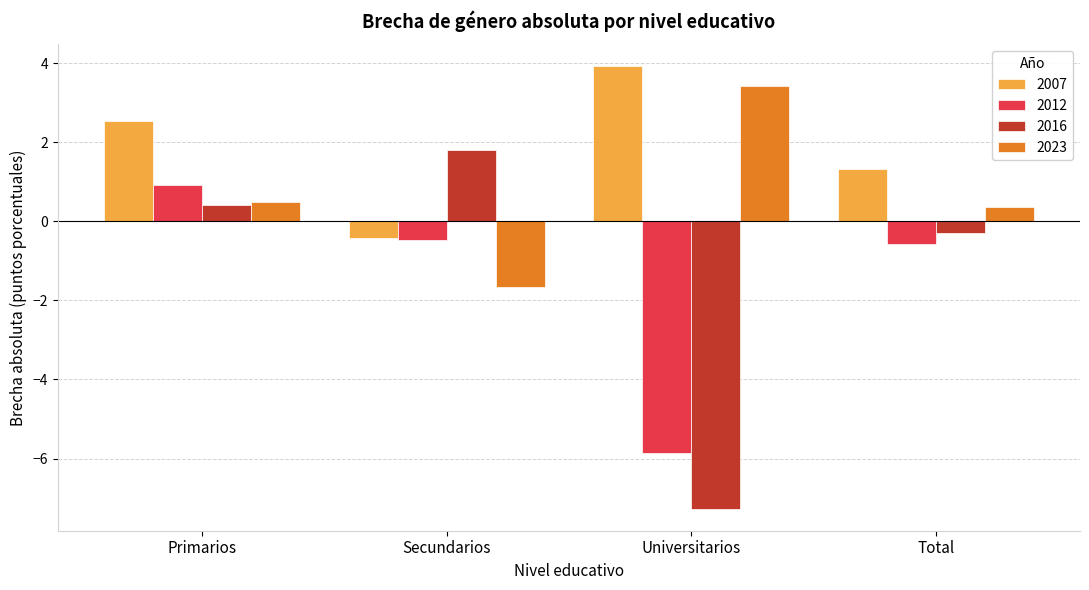

What is the sum of the 2016 values at Primarios and Secundarios?

2.2